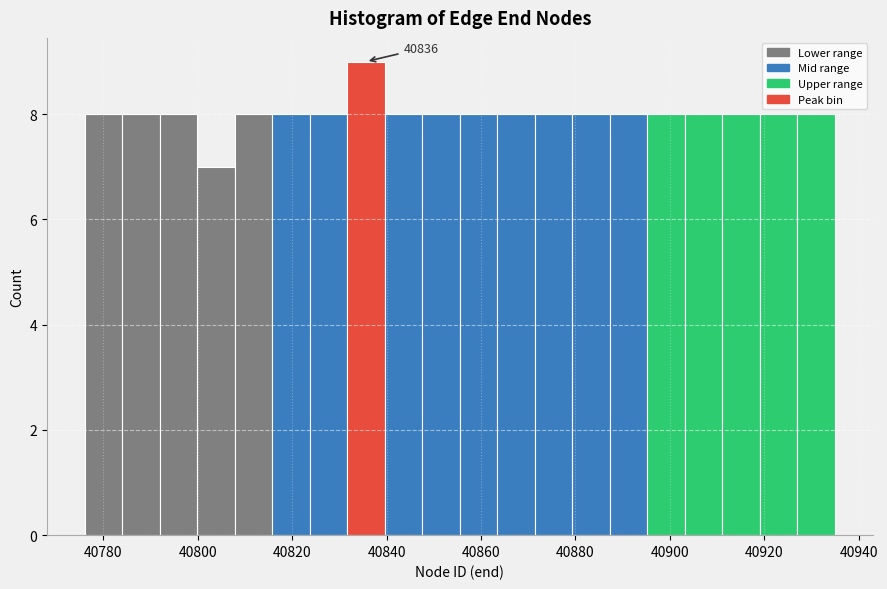

Around what value on the x-axis is the tallest bar? Give the approximate position of its centre, as read against the axis.

40836